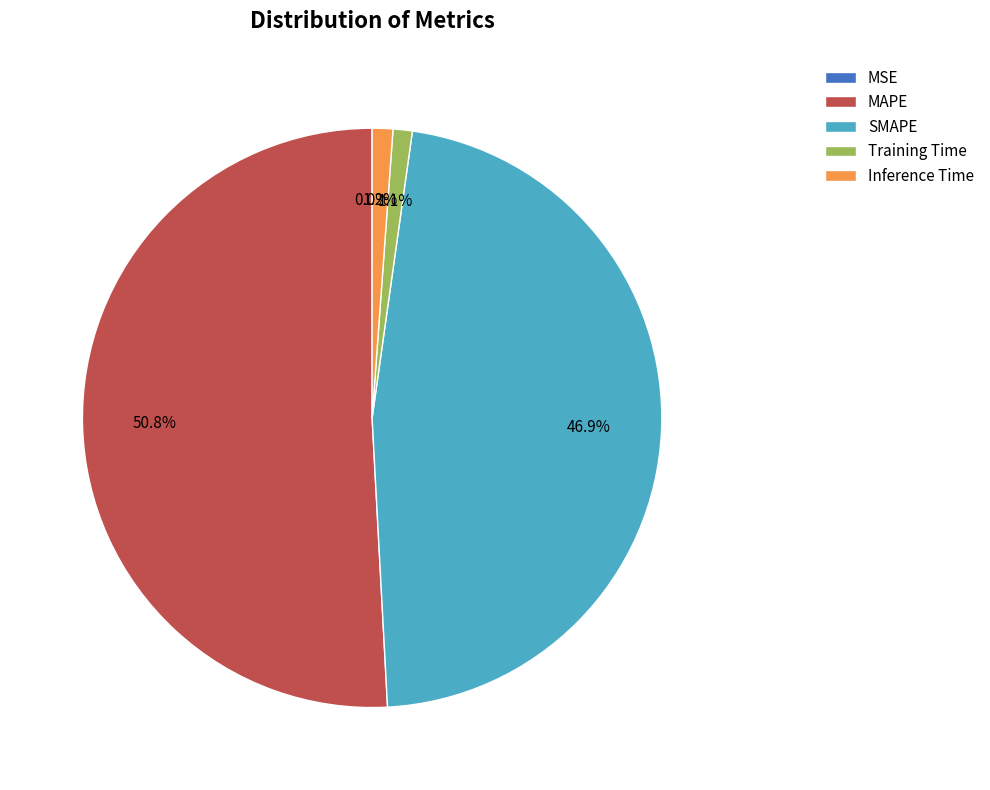

To the nearest percent, what is the difference between the largest and smallest slice percentages?

51%